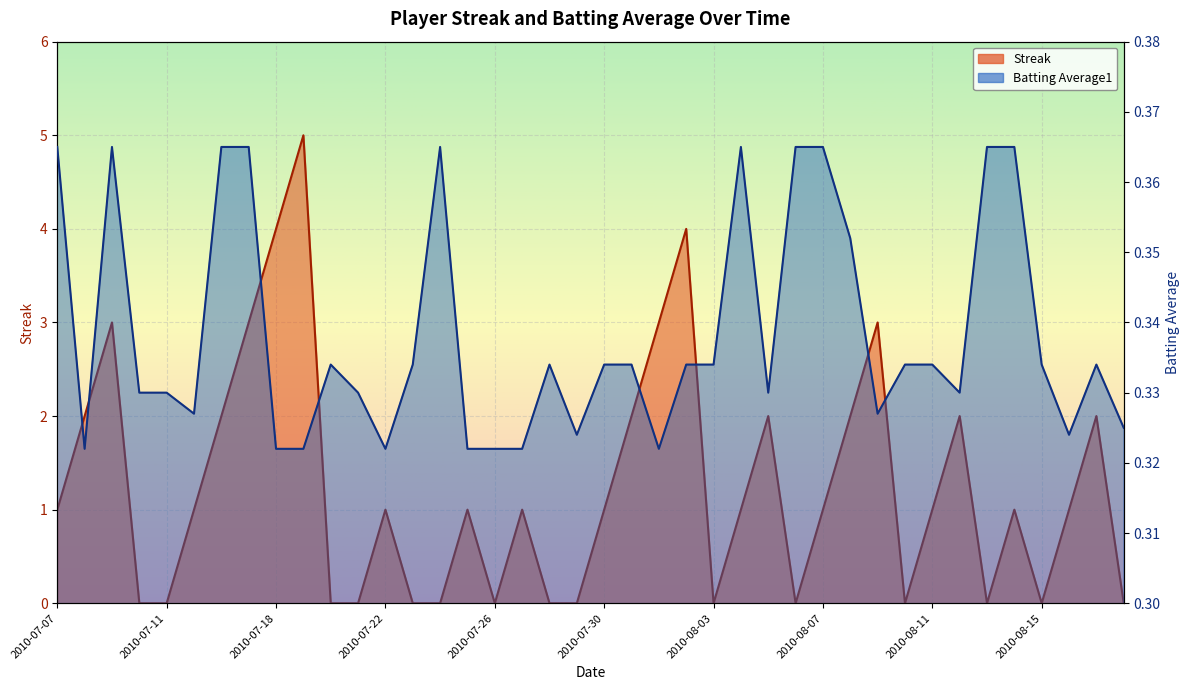

What is the label of the 1st point from the left?

2010-07-07